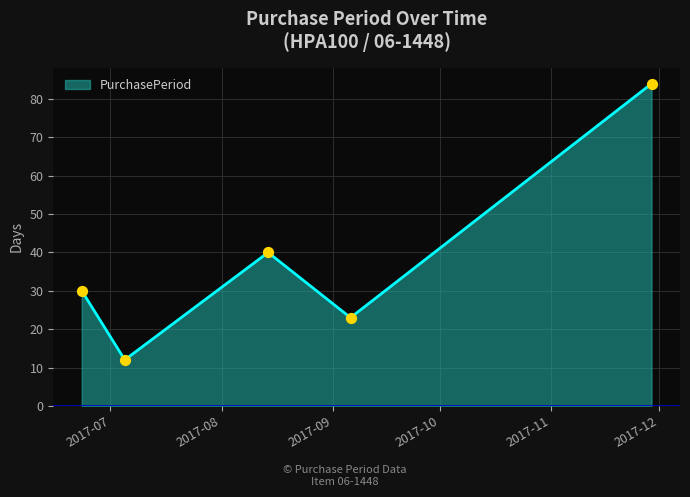

What is the average value?

38